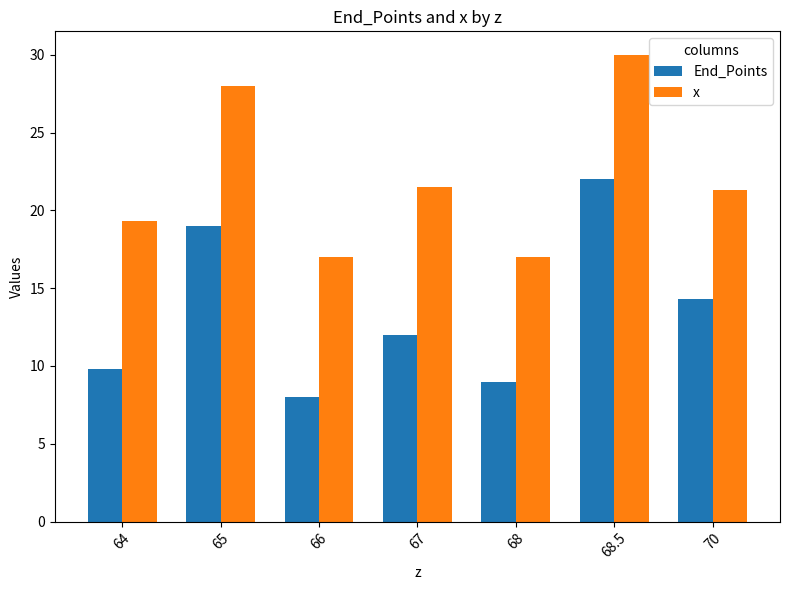

At how many categories does at least one series exceed 23?

2